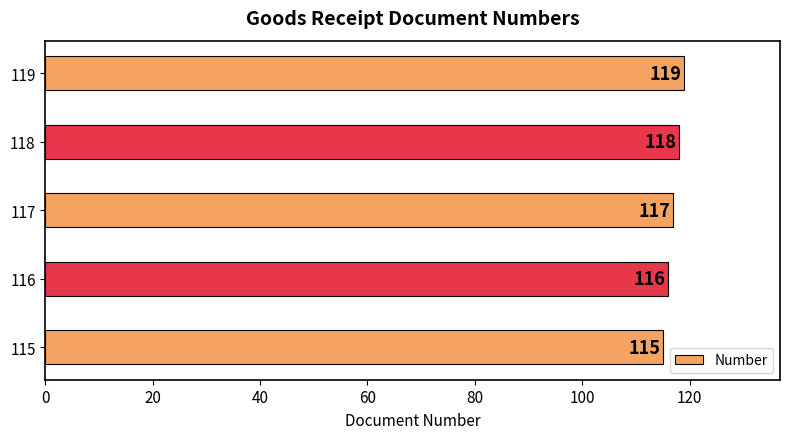

Rank the categories by value from lowest to highest.

115, 116, 117, 118, 119